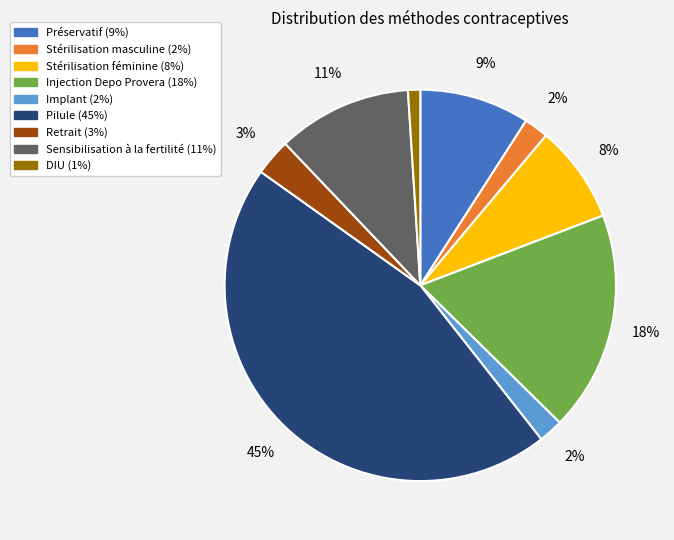

The Stérilisation féminine slice represents 13% of the pie. True or false?

False